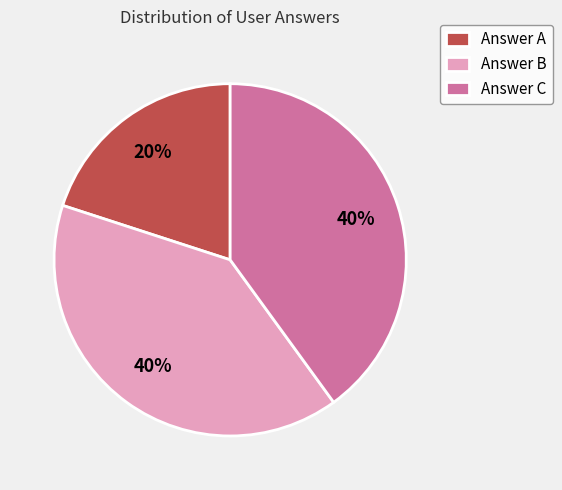

Count the number of slices in the pie.

3